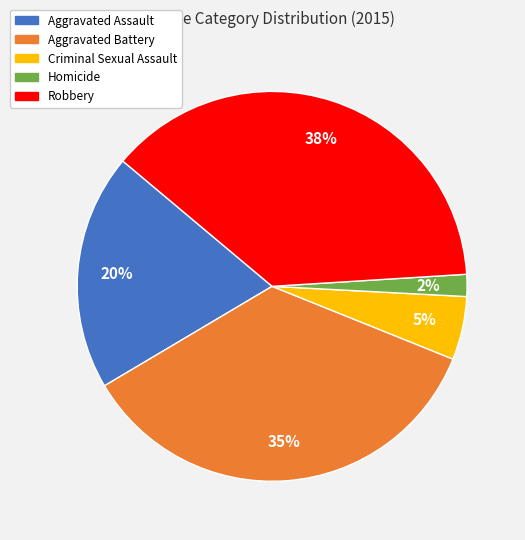

Is the sum of Criminal Sexual Assault and Homicide greater than half?

No